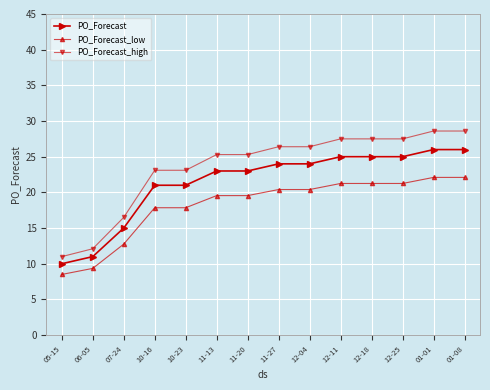

The value of PO_Forecast_low at 12-25 is 21.2. True or false?

True